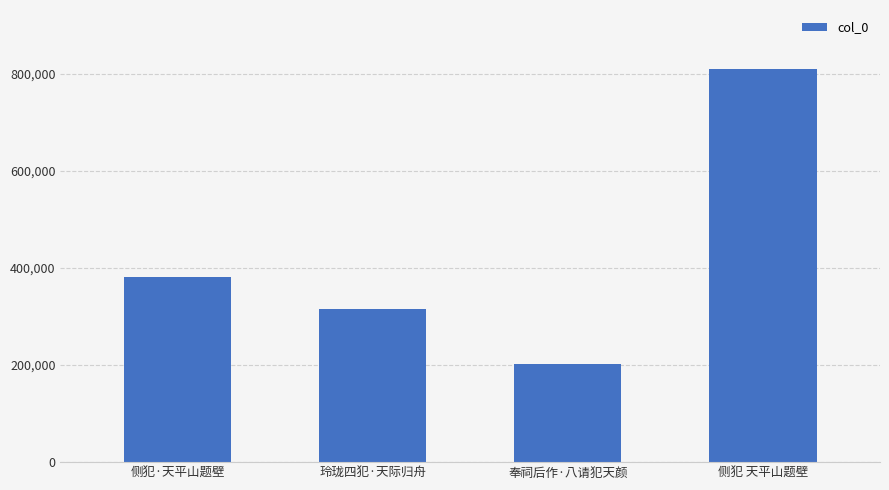

The chart shows a value of 1408844 at 侧犯 天平山题壁. True or false?

False